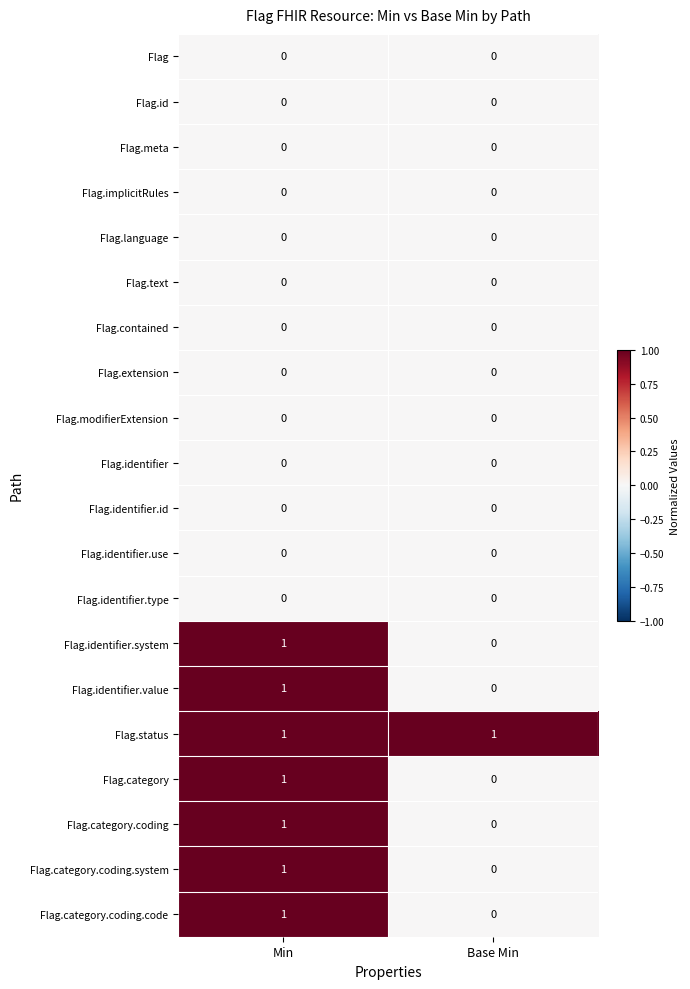

Which series has the largest total across all categories?

Flag.status